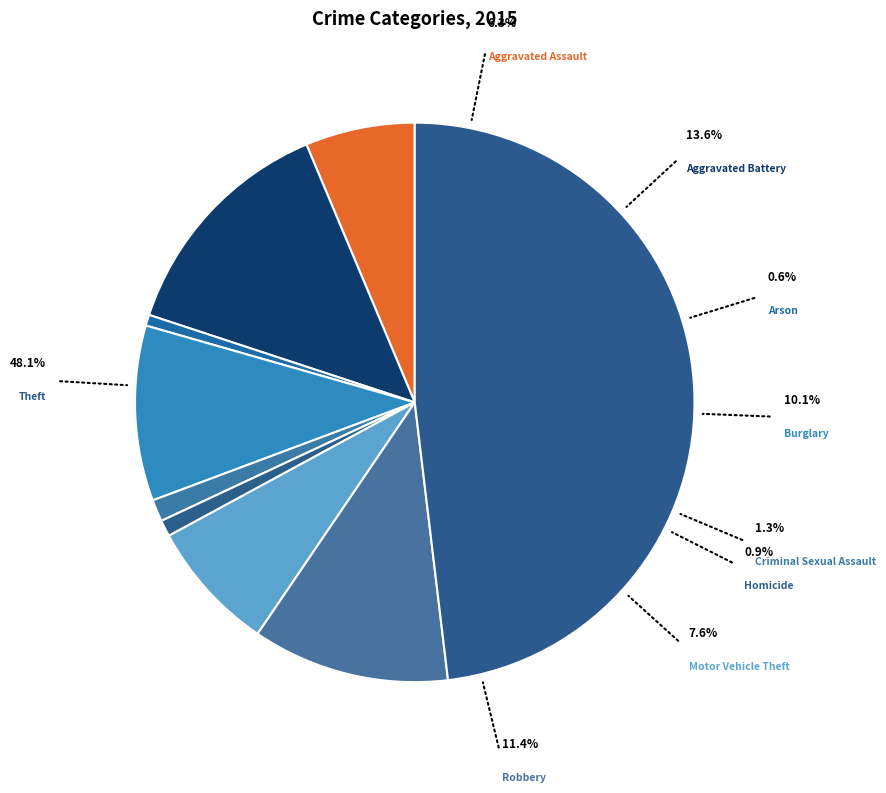

To the nearest percent, what is the difference between the Robbery and Arson slice percentages?

11%